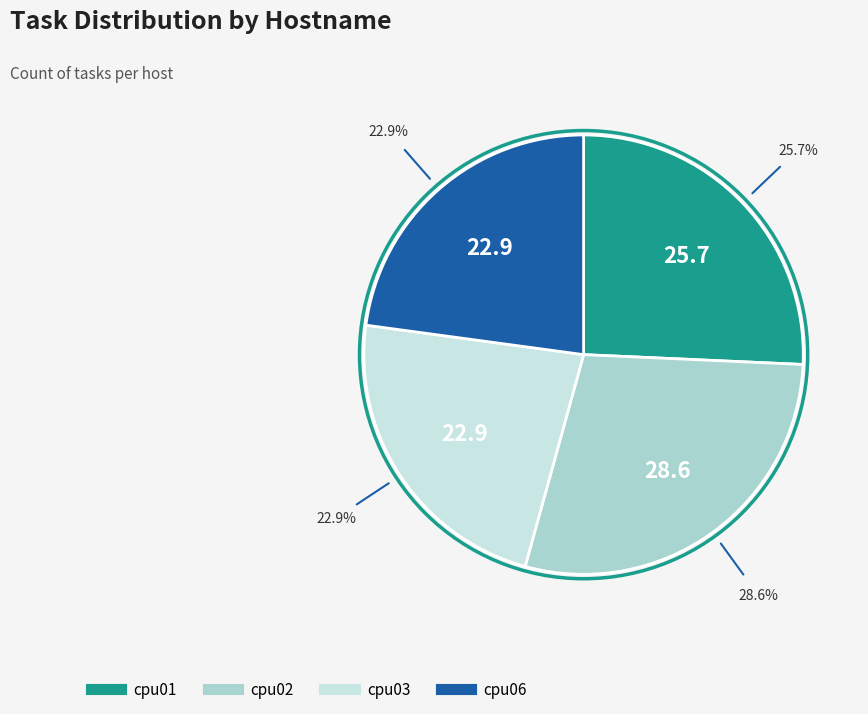

Which category has the biggest portion of the pie?

cpu02